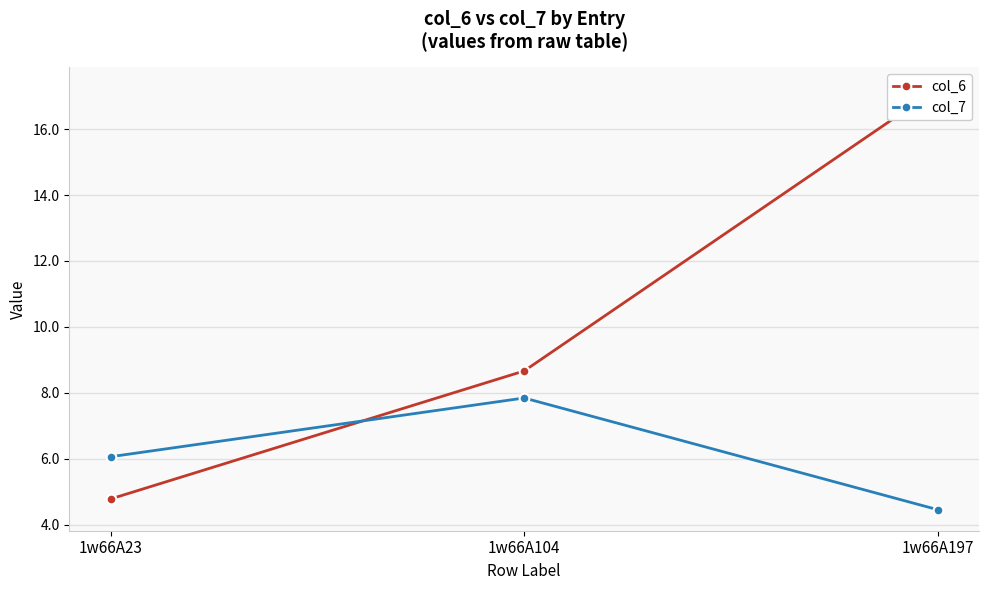

How many values in the col_6 series are below 8?

1